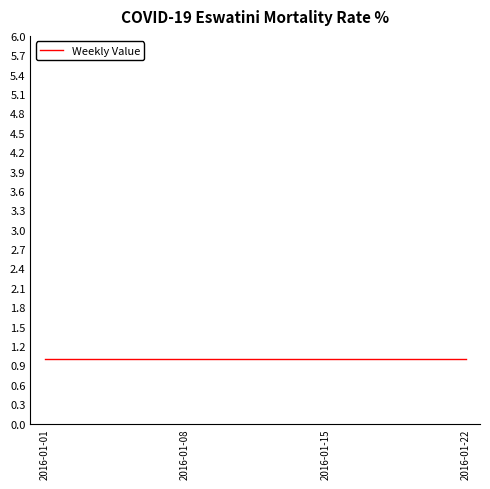

True or false: W1 and W3 intersect in this chart.

False